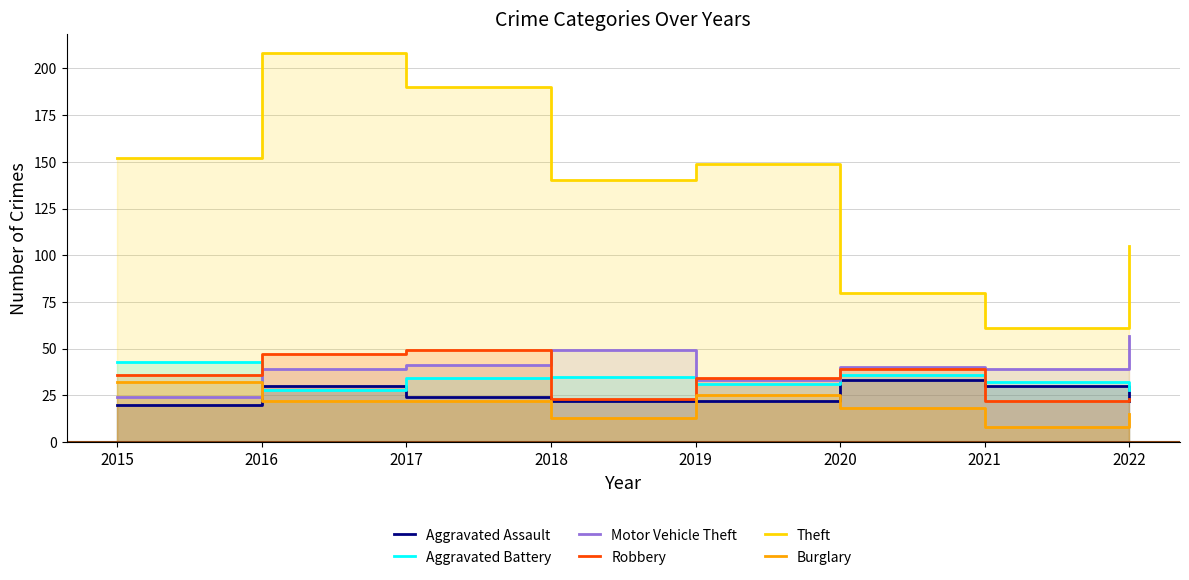

At which category does the chart reach its peak across all series?

2016